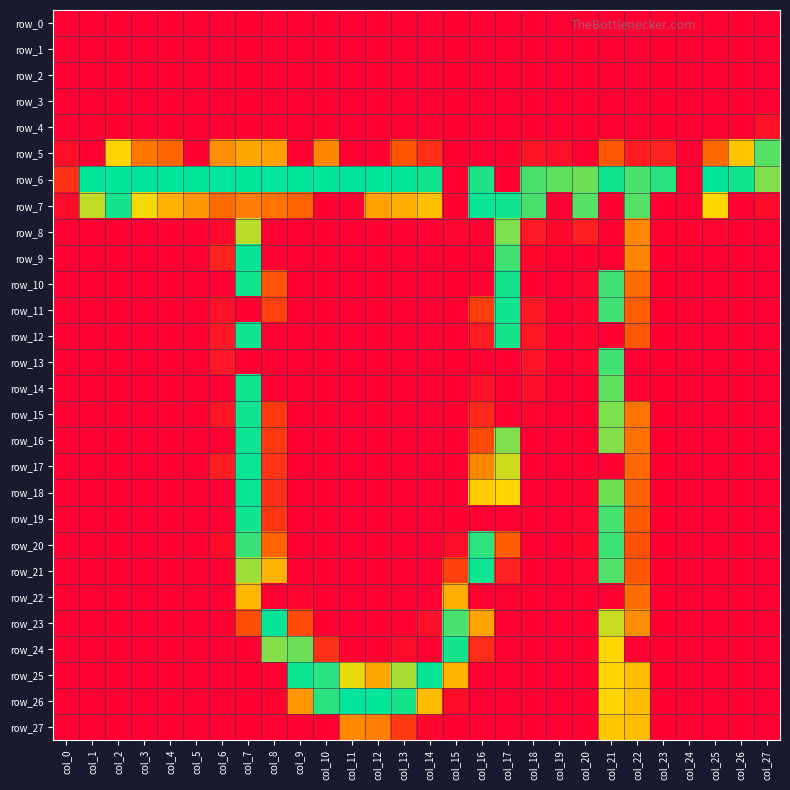

Reading left to right, extract all data points from this chart.

row_0: col_0=0	col_1=0	col_2=0	col_3=0	col_4=0	col_5=0	col_6=0	col_7=0	col_8=0	col_9=0	col_10=0	col_11=0	col_12=0	col_13=0	col_14=0	col_15=0	col_16=0	col_17=0	col_18=0	col_19=0	col_20=0	col_21=0	col_22=0	col_23=0	col_24=0	col_25=0	col_26=0	col_27=0
row_1: col_0=0	col_1=0	col_2=0	col_3=0	col_4=0	col_5=0	col_6=0	col_7=0	col_8=0	col_9=0	col_10=0	col_11=0	col_12=0	col_13=0	col_14=0	col_15=0	col_16=0	col_17=0	col_18=0	col_19=0	col_20=0	col_21=0	col_22=0	col_23=0	col_24=0	col_25=0	col_26=0	col_27=0
row_2: col_0=0	col_1=0	col_2=0	col_3=0	col_4=0	col_5=0	col_6=0	col_7=0	col_8=0	col_9=0	col_10=0	col_11=0	col_12=0	col_13=0	col_14=0	col_15=0	col_16=0	col_17=0	col_18=0	col_19=0	col_20=0	col_21=0	col_22=0	col_23=0	col_24=0	col_25=0	col_26=0	col_27=0
row_3: col_0=0	col_1=0	col_2=0	col_3=0	col_4=0	col_5=0	col_6=0	col_7=0	col_8=0	col_9=0	col_10=0	col_11=0	col_12=0	col_13=0	col_14=0	col_15=0	col_16=0	col_17=0	col_18=0	col_19=0	col_20=0	col_21=0	col_22=0	col_23=0	col_24=0	col_25=0	col_26=0	col_27=0
row_4: col_0=0	col_1=4	col_2=2	col_3=0	col_4=0	col_5=0	col_6=0	col_7=1	col_8=0	col_9=0	col_10=0	col_11=0	col_12=0	col_13=0	col_14=0	col_15=0	col_16=0	col_17=0	col_18=0	col_19=0	col_20=0	col_21=0	col_22=0	col_23=0	col_24=0	col_25=0	col_26=0	col_27=17
row_5: col_0=14	col_1=0	col_2=167	col_3=104	col_4=94	col_5=0	col_6=121	col_7=137	col_8=132	col_9=0	col_10=116	col_11=0	col_12=0	col_13=81	col_14=46	col_15=0	col_16=0	col_17=0	col_18=21	col_19=16	col_20=0	col_21=84	col_22=28	col_23=33	col_24=0	col_25=95	col_26=157	col_27=226
row_6: col_0=47	col_1=255	col_2=255	col_3=255	col_4=255	col_5=255	col_6=255	col_7=255	col_8=255	col_9=255	col_10=255	col_11=255	col_12=255	col_13=255	col_14=249	col_15=0	col_16=245	col_17=0	col_18=231	col_19=223	col_20=218	col_21=249	col_22=230	col_23=242	col_24=0	col_25=255	col_26=249	col_27=212
row_7: col_0=11	col_1=191	col_2=248	col_3=174	col_4=143	col_5=126	col_6=97	col_7=109	col_8=103	col_9=91	col_10=0	col_11=0	col_12=134	col_13=141	col_14=154	col_15=0	col_16=252	col_17=250	col_18=231	col_19=0	col_20=226	col_21=0	col_22=227	col_23=0	col_24=0	col_25=170	col_26=0	col_27=11
row_8: col_0=0	col_1=0	col_2=0	col_3=0	col_4=1	col_5=0	col_6=10	col_7=193	col_8=0	col_9=0	col_10=0	col_11=0	col_12=1	col_13=1	col_14=1	col_15=7	col_16=0	col_17=213	col_18=25	col_19=8	col_20=29	col_21=0	col_22=116	col_23=3	col_24=3	col_25=5	col_26=0	col_27=0
row_9: col_0=0	col_1=0	col_2=0	col_3=0	col_4=0	col_5=0	col_6=35	col_7=253	col_8=0	col_9=0	col_10=0	col_11=0	col_12=0	col_13=0	col_14=0	col_15=0	col_16=0	col_17=234	col_18=8	col_19=0	col_20=0	col_21=0	col_22=114	col_23=0	col_24=0	col_25=0	col_26=0	col_27=0
row_10: col_0=0	col_1=0	col_2=0	col_3=0	col_4=0	col_5=0	col_6=0	col_7=250	col_8=80	col_9=0	col_10=0	col_11=0	col_12=0	col_13=0	col_14=0	col_15=0	col_16=0	col_17=248	col_18=0	col_19=0	col_20=7	col_21=233	col_22=98	col_23=0	col_24=0	col_25=0	col_26=0	col_27=0
row_11: col_0=0	col_1=0	col_2=0	col_3=0	col_4=0	col_5=0	col_6=18	col_7=0	col_8=63	col_9=0	col_10=0	col_11=0	col_12=0	col_13=0	col_14=0	col_15=0	col_16=59	col_17=250	col_18=23	col_19=0	col_20=7	col_21=234	col_22=89	col_23=0	col_24=0	col_25=0	col_26=0	col_27=0
row_12: col_0=0	col_1=0	col_2=0	col_3=0	col_4=0	col_5=0	col_6=23	col_7=250	col_8=0	col_9=0	col_10=0	col_11=0	col_12=0	col_13=0	col_14=0	col_15=0	col_16=26	col_17=248	col_18=22	col_19=0	col_20=7	col_21=0	col_22=82	col_23=0	col_24=0	col_25=0	col_26=0	col_27=0
row_13: col_0=0	col_1=0	col_2=0	col_3=0	col_4=0	col_5=0	col_6=23	col_7=0	col_8=0	col_9=0	col_10=0	col_11=0	col_12=0	col_13=0	col_14=0	col_15=0	col_16=0	col_17=0	col_18=20	col_19=0	col_20=7	col_21=234	col_22=0	col_23=0	col_24=0	col_25=0	col_26=0	col_27=0
row_14: col_0=0	col_1=0	col_2=0	col_3=0	col_4=0	col_5=0	col_6=0	col_7=249	col_8=0	col_9=0	col_10=0	col_11=0	col_12=0	col_13=0	col_14=0	col_15=0	col_16=18	col_17=0	col_18=13	col_19=0	col_20=0	col_21=223	col_22=0	col_23=0	col_24=0	col_25=0	col_26=0	col_27=0
row_15: col_0=0	col_1=0	col_2=0	col_3=0	col_4=0	col_5=0	col_6=22	col_7=250	col_8=56	col_9=0	col_10=0	col_11=0	col_12=0	col_13=0	col_14=0	col_15=0	col_16=40	col_17=0	col_18=6	col_19=0	col_20=2	col_21=213	col_22=104	col_23=0	col_24=0	col_25=0	col_26=0	col_27=0
row_16: col_0=0	col_1=0	col_2=0	col_3=0	col_4=0	col_5=0	col_6=0	col_7=251	col_8=55	col_9=0	col_10=0	col_11=0	col_12=0	col_13=0	col_14=0	col_15=0	col_16=72	col_17=212	col_18=0	col_19=0	col_20=2	col_21=211	col_22=102	col_23=0	col_24=0	col_25=0	col_26=0	col_27=0
row_17: col_0=0	col_1=0	col_2=0	col_3=0	col_4=0	col_5=0	col_6=27	col_7=252	col_8=49	col_9=0	col_10=0	col_11=0	col_12=0	col_13=0	col_14=0	col_15=0	col_16=115	col_17=187	col_18=0	col_19=0	col_20=2	col_21=0	col_22=95	col_23=0	col_24=0	col_25=0	col_26=0	col_27=0
row_18: col_0=0	col_1=0	col_2=0	col_3=0	col_4=0	col_5=0	col_6=0	col_7=252	col_8=44	col_9=0	col_10=0	col_11=0	col_12=0	col_13=0	col_14=0	col_15=0	col_16=162	col_17=169	col_18=0	col_19=0	col_20=3	col_21=217	col_22=90	col_23=0	col_24=0	col_25=0	col_26=0	col_27=0
row_19: col_0=0	col_1=0	col_2=0	col_3=0	col_4=0	col_5=0	col_6=0	col_7=250	col_8=51	col_9=0	col_10=0	col_11=0	col_12=0	col_13=0	col_14=0	col_15=1	col_16=0	col_17=0	col_18=0	col_19=0	col_20=7	col_21=232	col_22=86	col_23=0	col_24=0	col_25=0	col_26=0	col_27=0
row_20: col_0=0	col_1=0	col_2=0	col_3=0	col_4=0	col_5=0	col_6=11	col_7=237	col_8=92	col_9=0	col_10=0	col_11=0	col_12=0	col_13=0	col_14=0	col_15=14	col_16=240	col_17=88	col_18=0	col_19=0	col_20=8	col_21=235	col_22=78	col_23=0	col_24=0	col_25=0	col_26=0	col_27=0
row_21: col_0=0	col_1=0	col_2=0	col_3=0	col_4=0	col_5=0	col_6=2	col_7=202	col_8=145	col_9=0	col_10=0	col_11=0	col_12=0	col_13=0	col_14=0	col_15=61	col_16=250	col_17=33	col_18=0	col_19=0	col_20=5	col_21=228	col_22=80	col_23=0	col_24=0	col_25=0	col_26=0	col_27=0
row_22: col_0=0	col_1=0	col_2=0	col_3=0	col_4=0	col_5=0	col_6=0	col_7=148	col_8=0	col_9=5	col_10=0	col_11=0	col_12=0	col_13=0	col_14=0	col_15=141	col_16=0	col_17=3	col_18=0	col_19=0	col_20=2	col_21=0	col_22=98	col_23=0	col_24=0	col_25=0	col_26=0	col_27=0
row_23: col_0=0	col_1=0	col_2=0	col_3=0	col_4=0	col_5=0	col_6=0	col_7=75	col_8=253	col_9=72	col_10=0	col_11=0	col_12=0	col_13=0	col_14=15	col_15=231	col_16=135	col_17=0	col_18=0	col_19=0	col_20=1	col_21=189	col_22=121	col_23=0	col_24=0	col_25=0	col_26=0	col_27=0
row_24: col_0=0	col_1=0	col_2=0	col_3=0	col_4=0	col_5=0	col_6=0	col_7=0	col_8=211	col_9=219	col_10=47	col_11=4	col_12=1	col_13=11	col_14=0	col_15=248	col_16=42	col_17=0	col_18=0	col_19=0	col_20=0	col_21=168	col_22=0	col_23=0	col_24=0	col_25=0	col_26=0	col_27=0
row_25: col_0=0	col_1=0	col_2=0	col_3=0	col_4=0	col_5=0	col_6=0	col_7=0	col_8=0	col_9=251	col_10=242	col_11=177	col_12=137	col_13=198	col_14=253	col_15=146	col_16=0	col_17=0	col_18=0	col_19=0	col_20=0	col_21=167	col_22=151	col_23=0	col_24=0	col_25=0	col_26=0	col_27=0
row_26: col_0=0	col_1=0	col_2=0	col_3=0	col_4=0	col_5=0	col_6=0	col_7=0	col_8=3	col_9=127	col_10=241	col_11=255	col_12=255	col_13=248	col_14=152	col_15=12	col_16=0	col_17=0	col_18=0	col_19=0	col_20=0	col_21=167	col_22=152	col_23=0	col_24=0	col_25=0	col_26=0	col_27=0
row_27: col_0=0	col_1=0	col_2=0	col_3=0	col_4=0	col_5=0	col_6=0	col_7=0	col_8=0	col_9=0	col_10=0	col_11=118	col_12=109	col_13=56	col_14=6	col_15=0	col_16=0	col_17=0	col_18=0	col_19=0	col_20=0	col_21=158	col_22=151	col_23=0	col_24=0	col_25=0	col_26=0	col_27=0